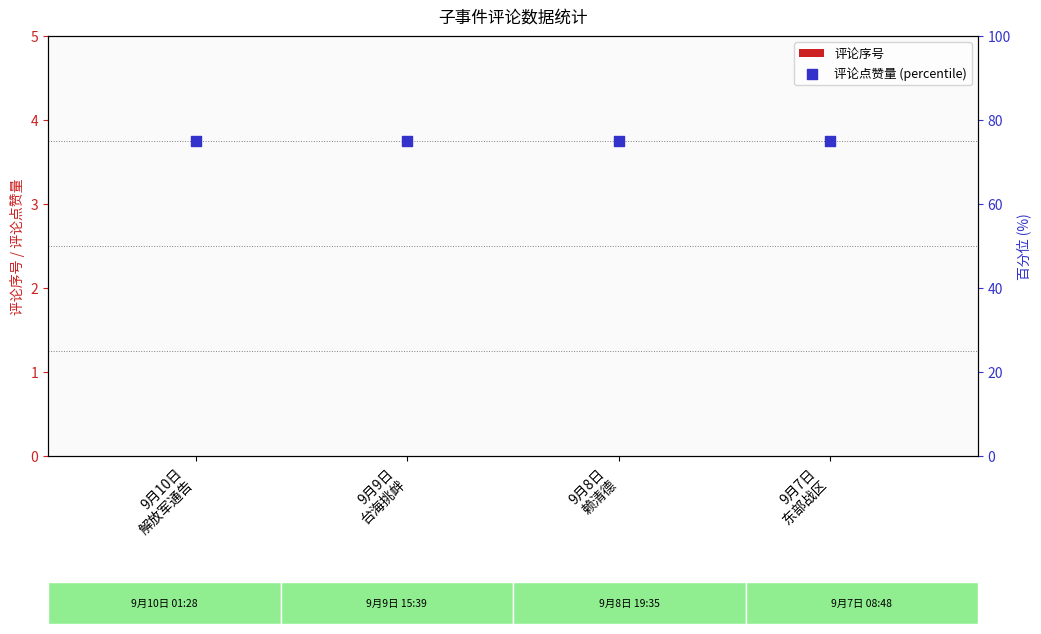

Is the value of 评论序号 at 9月9日
台海挑衅 greater than the value of 评论点赞量 (percentile) at 9月9日
台海挑衅?

No